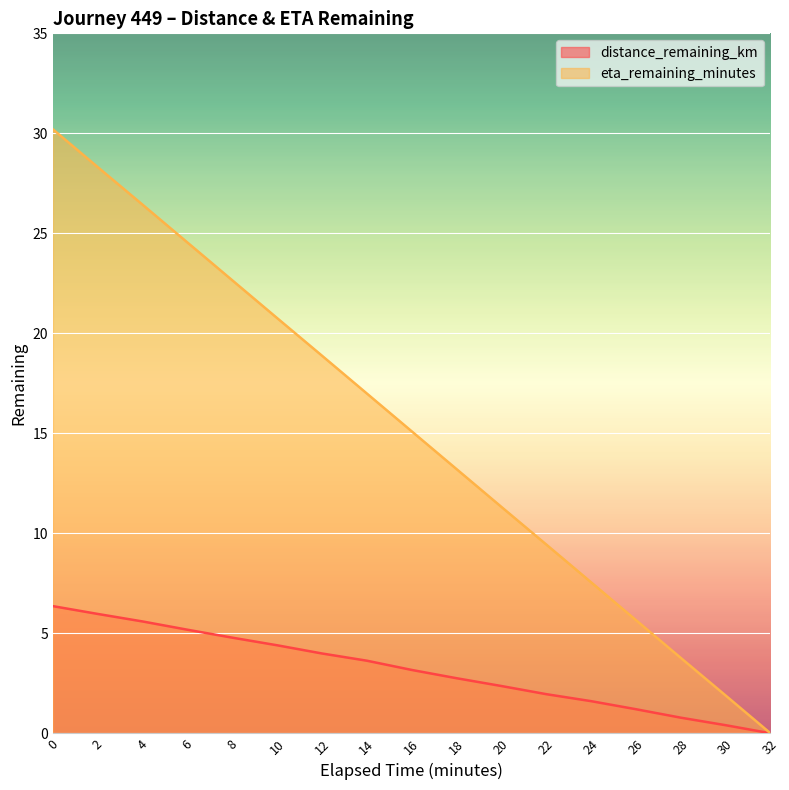

How many data points does each series have?

17